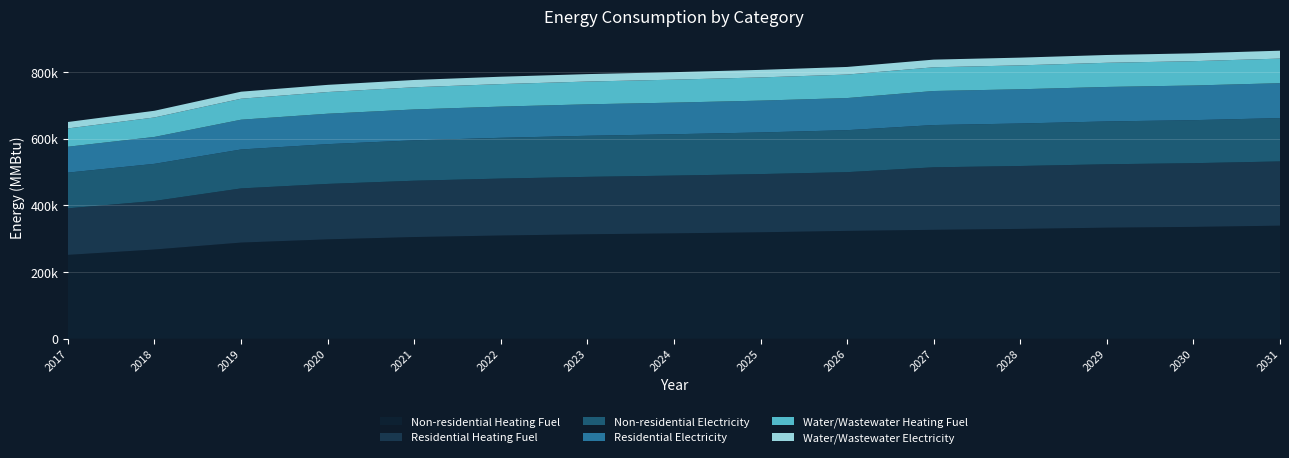

Reading left to right, what are all the values shown in this chart?

Residential Heating Fuel: 139592.2	145557.4	162420.0	166213.9	168923.8	170730.4	172175.6	173259.6	174524.2	176150.1	187456.6	188601.9	190129.0	191083.4	192610.5
Residential Electricity: 77622.2	80681.2	89314.8	91252.2	92636.0	93558.5	94296.5	94850.0	95495.8	96326.1	102075.6	102658.3	103435.2	103920.7	104697.6
Water/Wastewater Heating Fuel: 54902.0	58414.5	62931.0	65028.5	66520.3	67507.4	68292.2	68874.9	69557.4	70440.1	71121.4	71701.8	72482.9	72962.8	73743.8
Non-residential Heating Fuel: 251297.3	267433.3	288179.6	297861.2	304776.7	309387.0	313075.2	315841.4	319068.6	323217.8	326445.0	329211.2	332899.4	335204.6	338892.8
Water/Wastewater Electricity: 19298.9	20072.2	21065.3	21538.3	21882.1	22118.2	22311.6	22462.1	22635.1	22852.3	23026.1	23178.2	23374.2	23504.3	23700.1
Non-residential Electricity: 107113.9	111335.0	116762.1	119294.8	121103.9	122309.9	123274.7	123998.3	124842.6	125928.0	126772.2	127495.8	128460.7	129063.7	130028.5